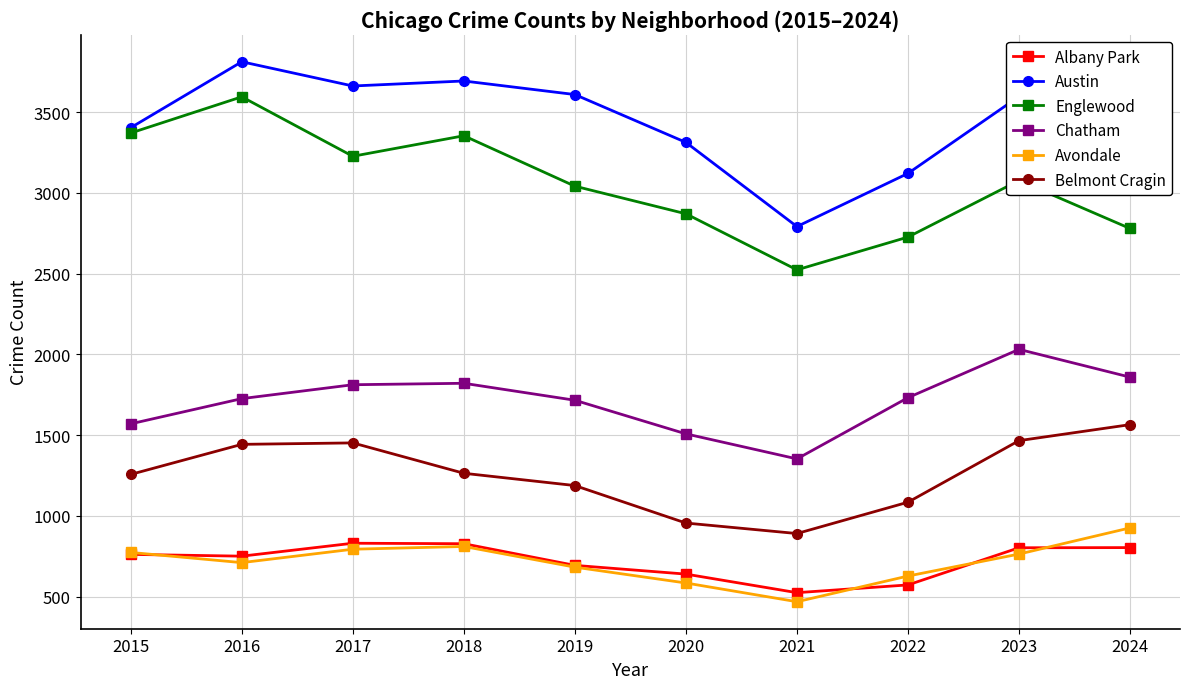

Which series has the largest total across all categories?

Austin